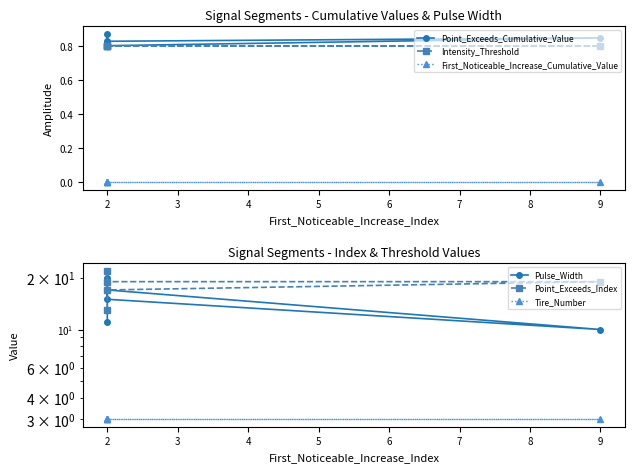

How many categories are shown in the chart?

5